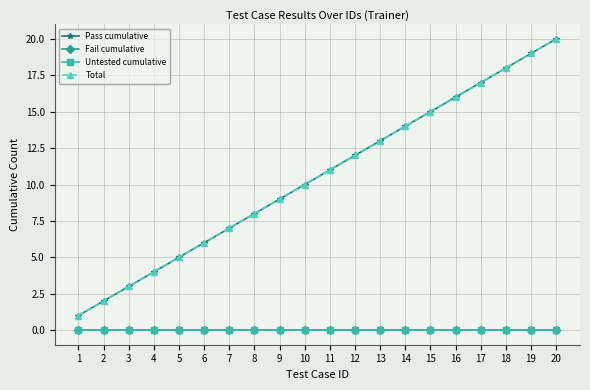

Which series has the largest total across all categories?

Pass cumulative